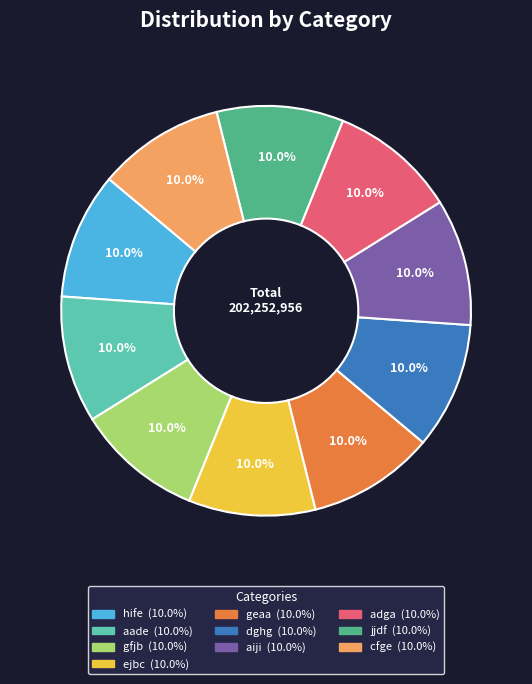

How many slices are in this pie chart?

10